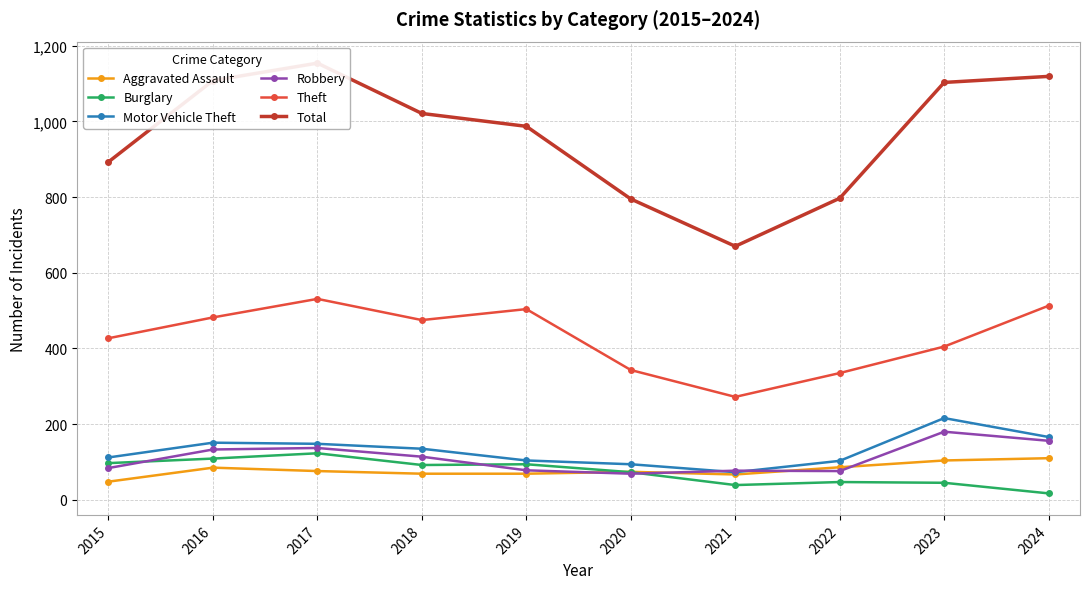

True or false: Burglary and Theft cross at least once.

False